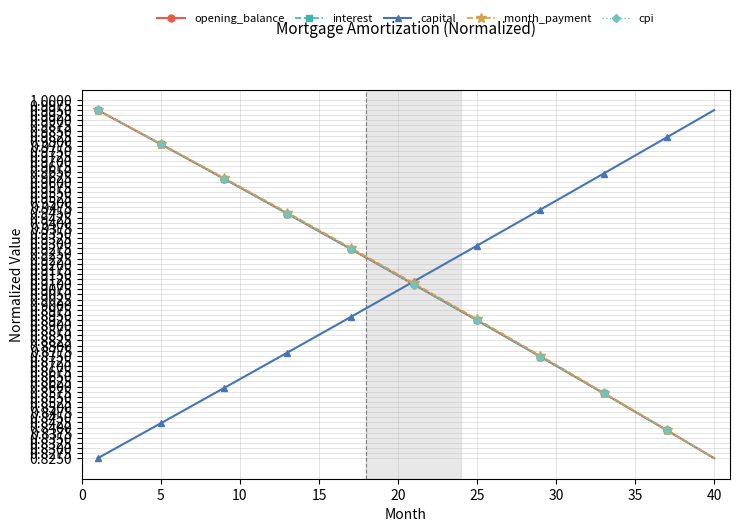

What is the minimum value shown in the chart?

0.8